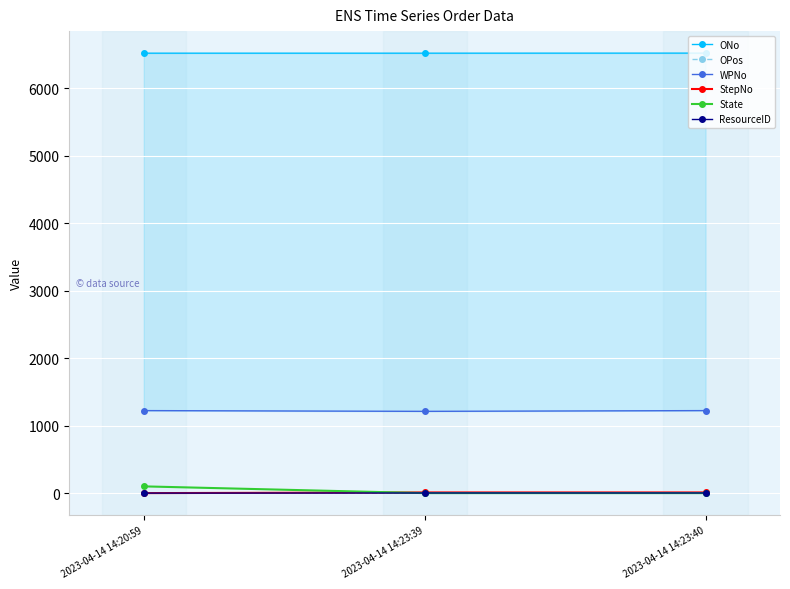

Rank the categories by WPNo value from highest to lowest.

2023-04-14 14:20:59, 2023-04-14 14:23:40, 2023-04-14 14:23:39